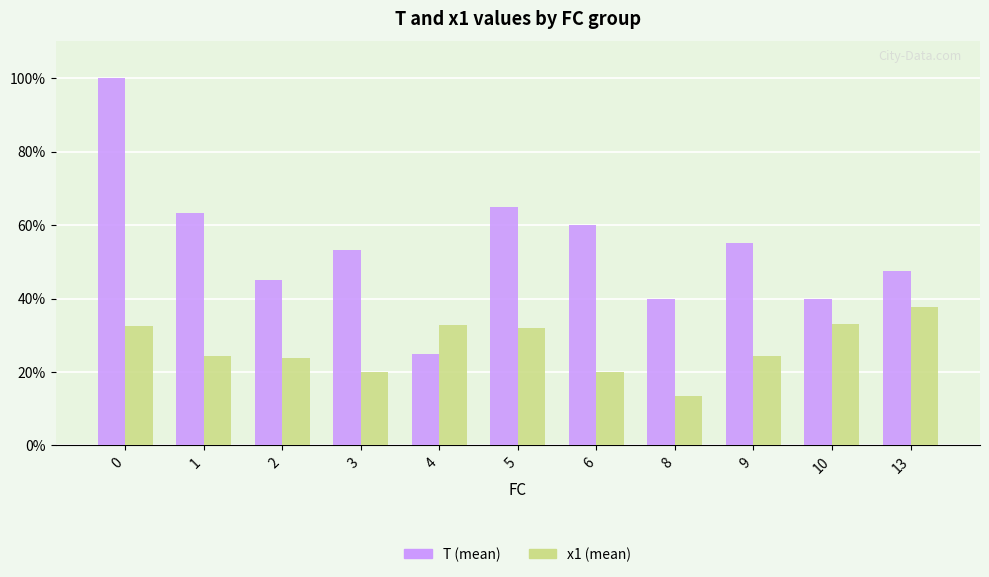

List the series in order of their overall mean, lowest first.

x1 (mean), T (mean)